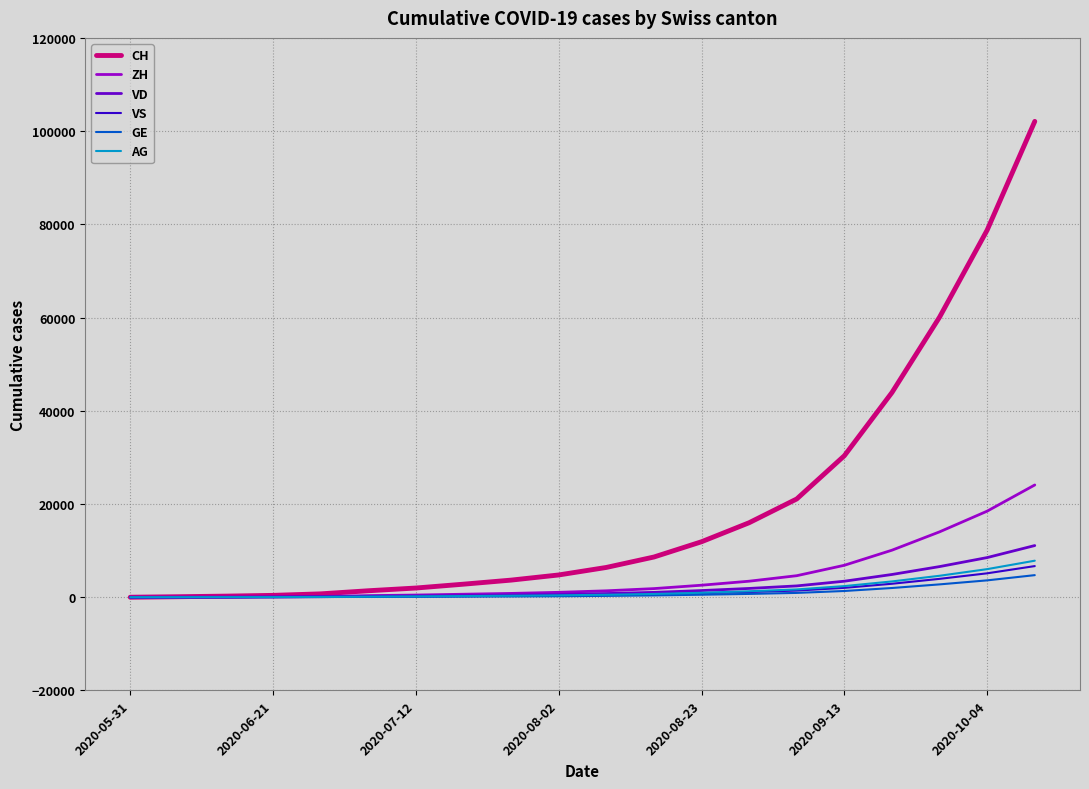

What is the maximum value for CH?

102085